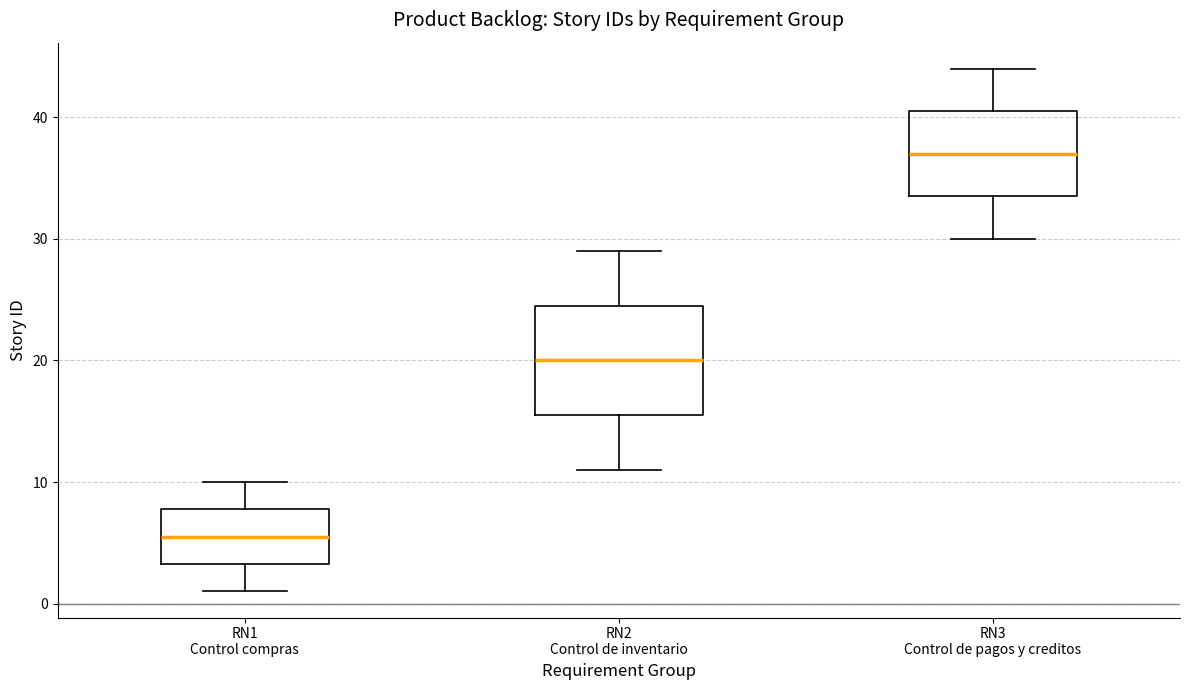

Reading left to right, transcribe this box plot: for each box, give where its median line is, the range the box spans, and where its two whiskers end, as read against the y-axis. The values are not printed on the chart, so give them approximately, as read against the axis.

RN1 Control compras: median 6, box 3 to 8, whiskers 1 to 10
RN2 Control de inventario: median 20, box 16 to 25, whiskers 11 to 29
RN3 Control de pagos y creditos: median 37, box 34 to 41, whiskers 30 to 44